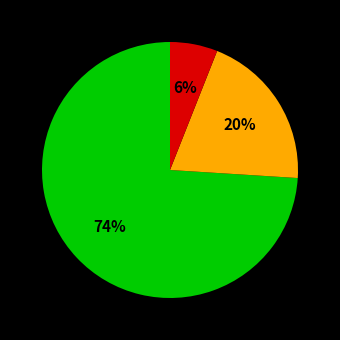

To the nearest percent, what is the average slice percentage?

33%